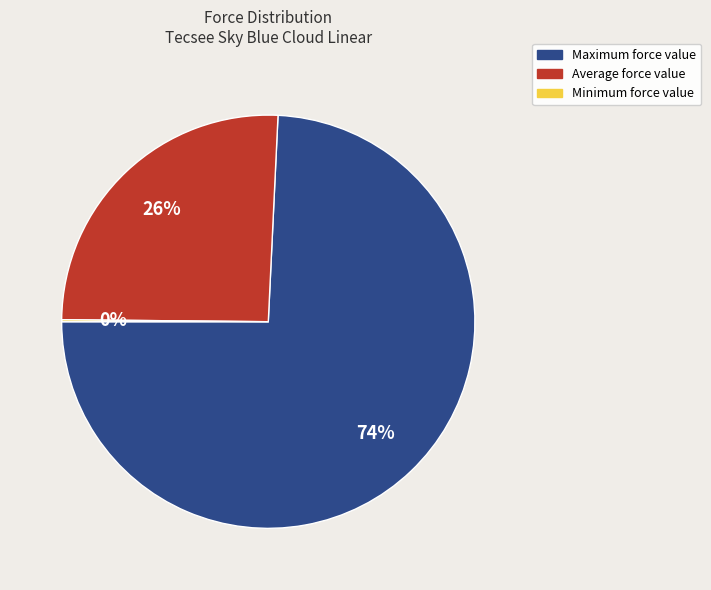

Does Maximum represent more than half of the total?

Yes